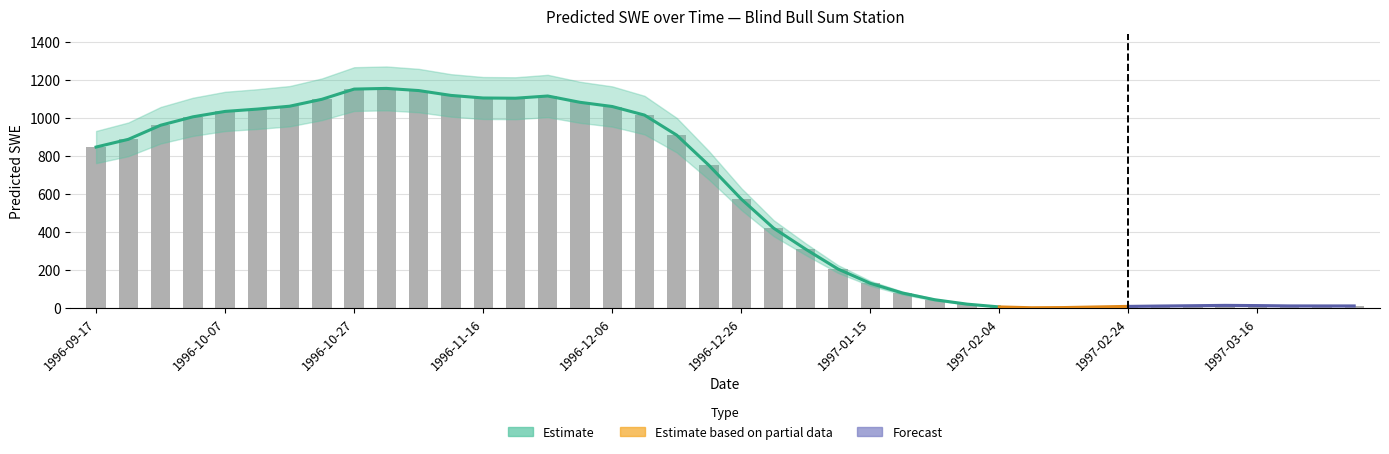

At which category does the chart reach its peak across all series?

1996-11-01